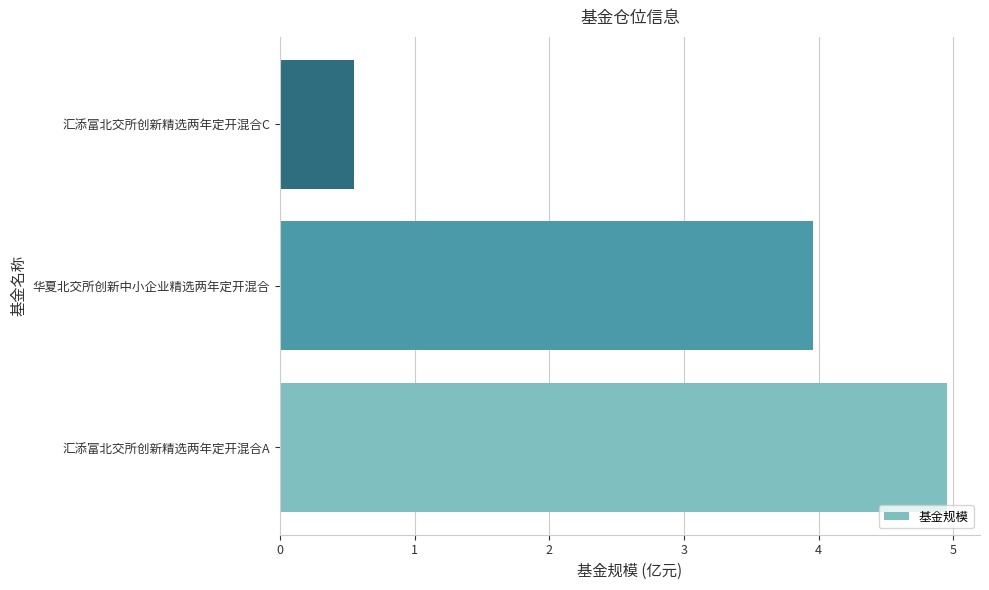

At which category does the chart reach its minimum across all series?

汇添富北交所创新精选两年定开混合C